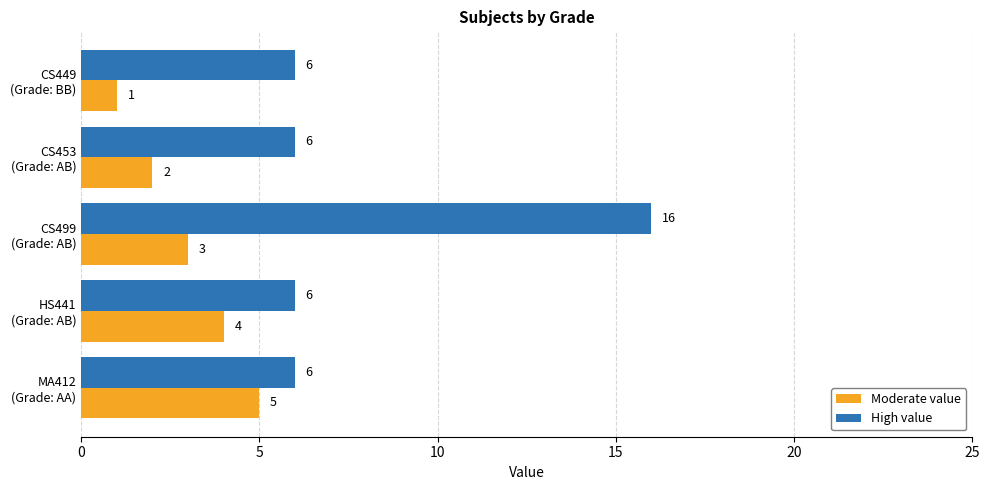

Which series has the largest range (max minus min)?

High value